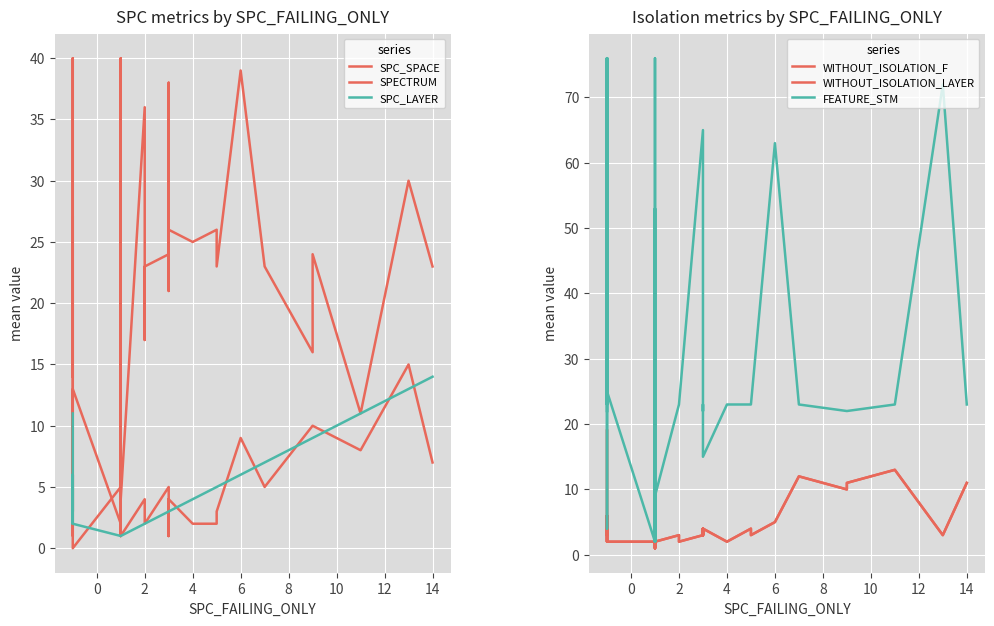

Which series has the widest spread of values?

FEATURE_STM